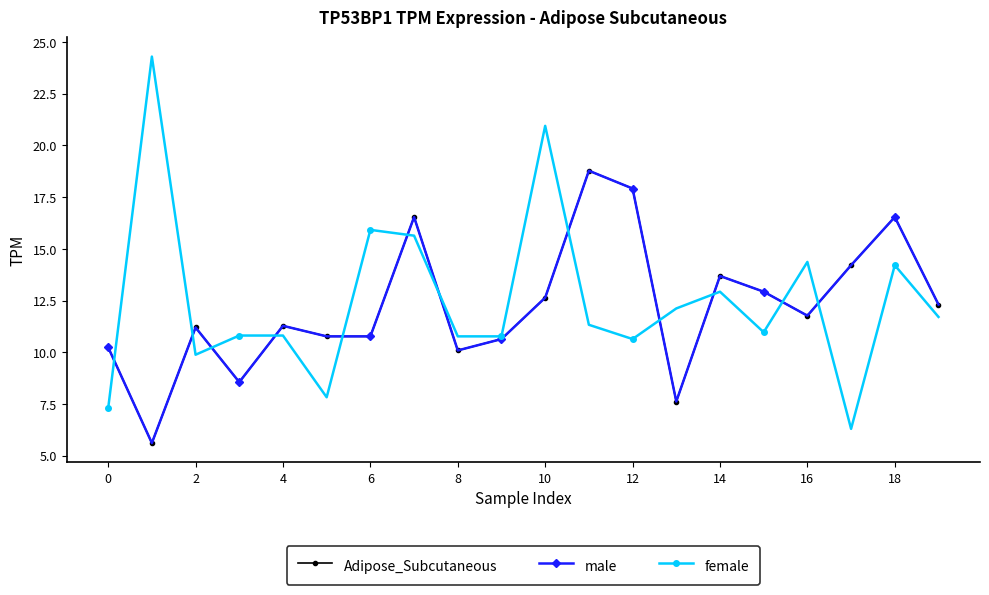

Does the chart have visible grid lines?

No